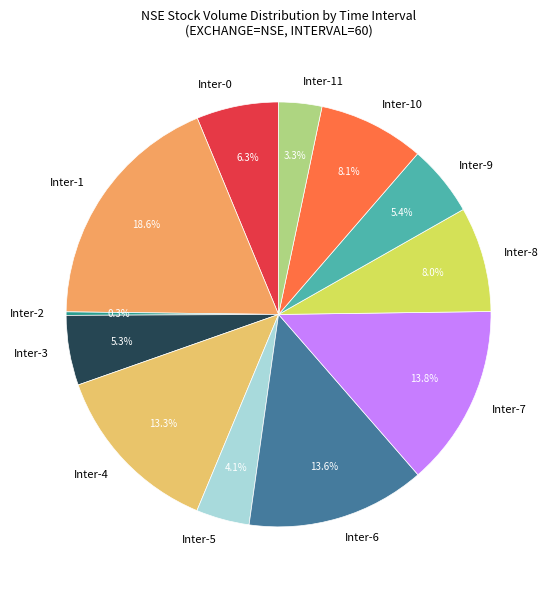

Which slice is the largest?

Inter-1